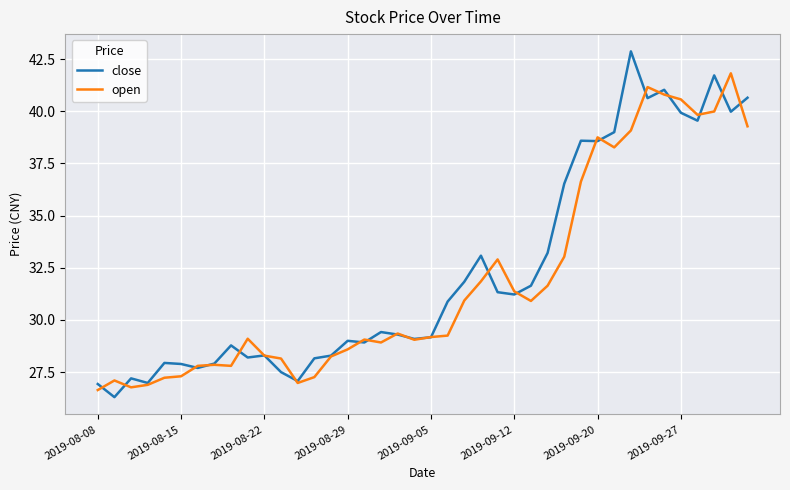

True or false: close has more than 1 interior local peaks.

True